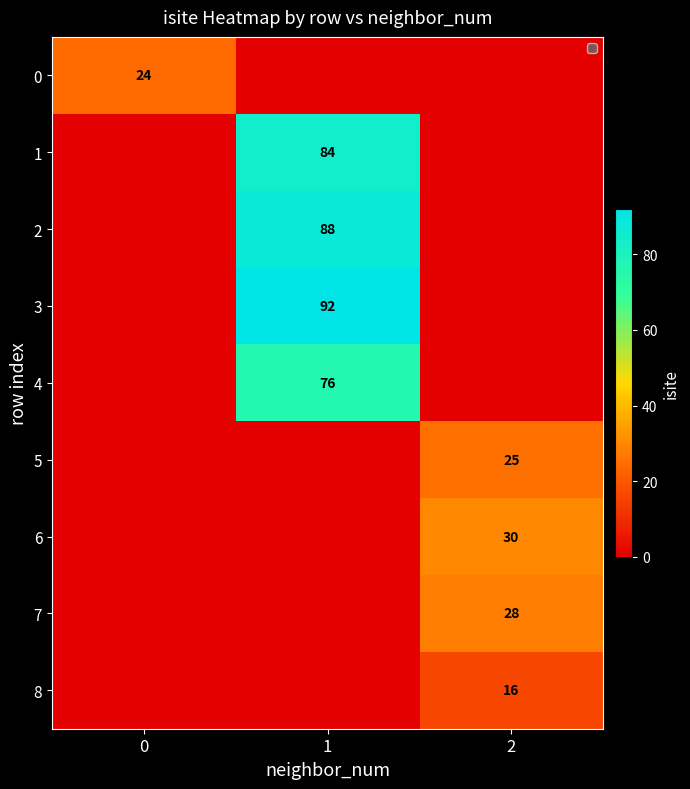

The value of 0 at 0 is 16. True or false?

False